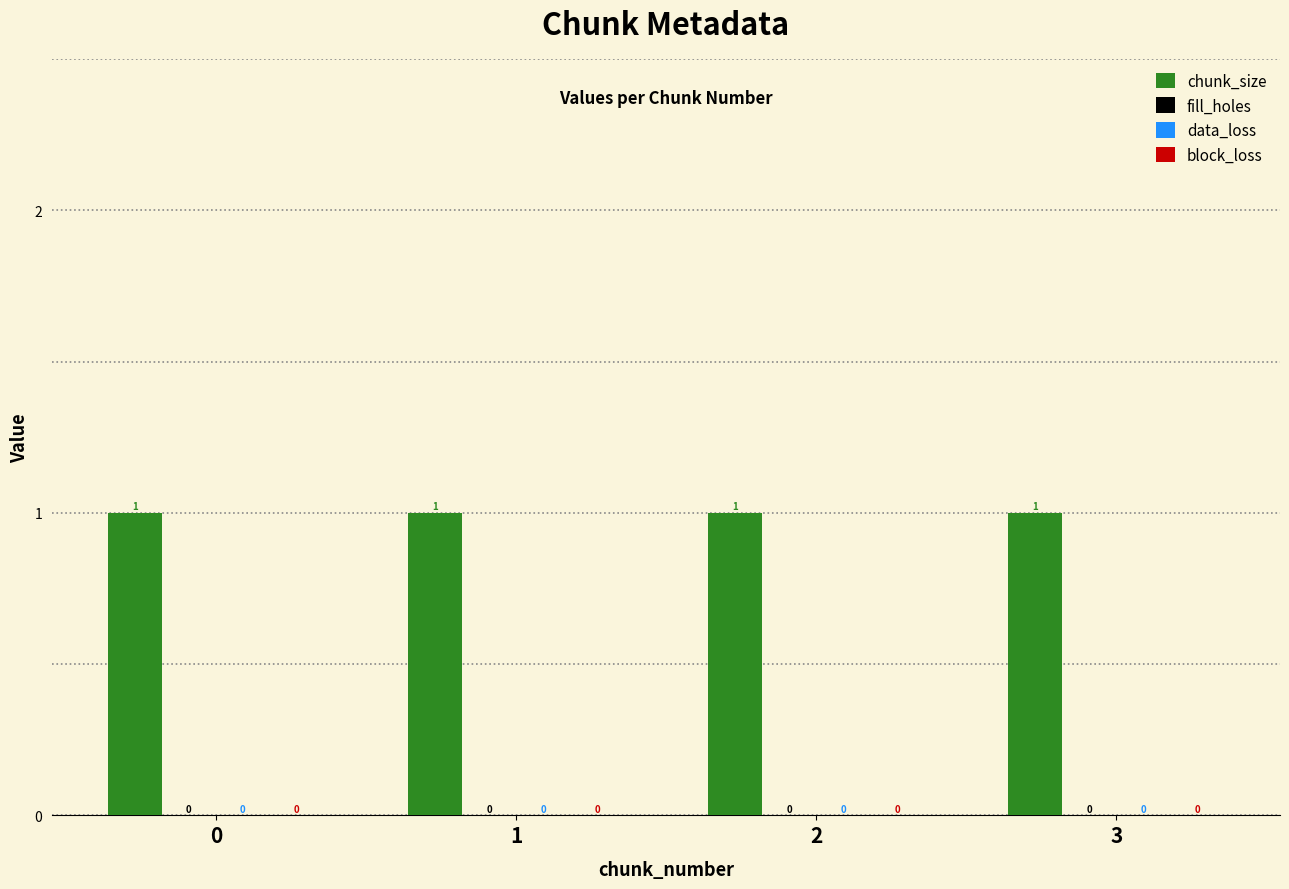

Reading right to left, extract all data points from this chart.

chunk_size: 3=1	2=1	1=1	0=1
fill_holes: 3=0	2=0	1=0	0=0
data_loss: 3=0	2=0	1=0	0=0
block_loss: 3=0	2=0	1=0	0=0